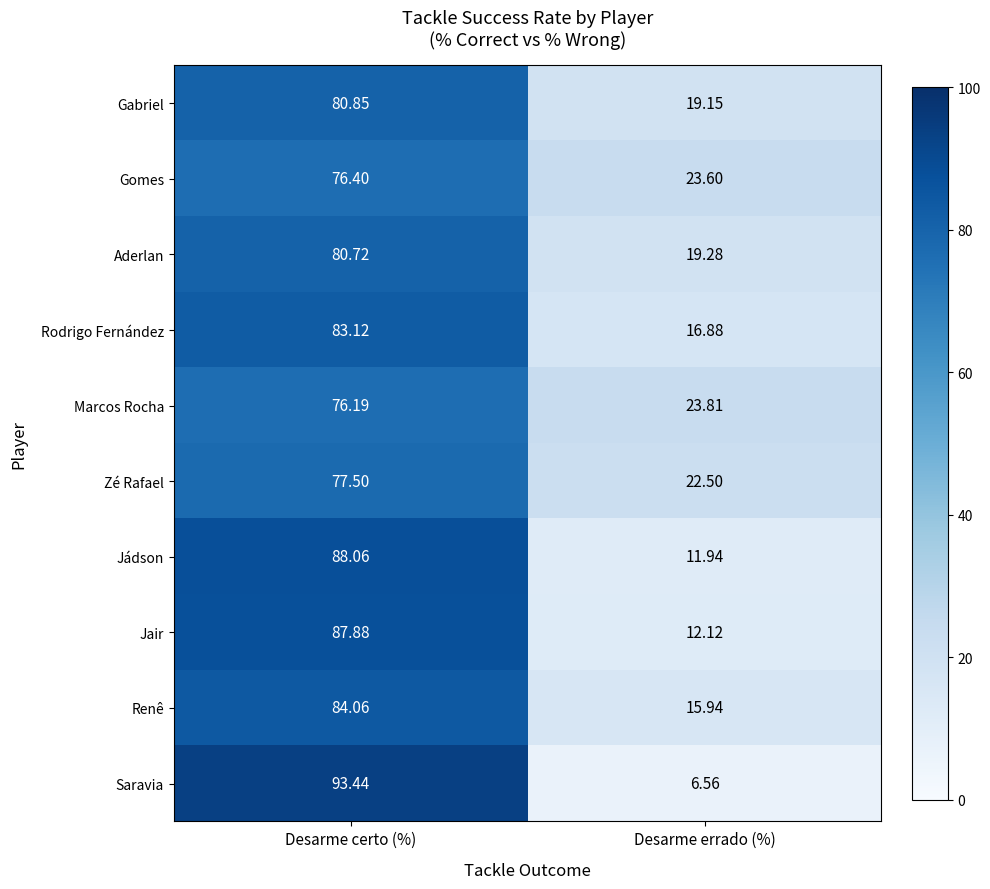

Which category has the highest value in the Zé Rafael series?

Desarme certo (%)